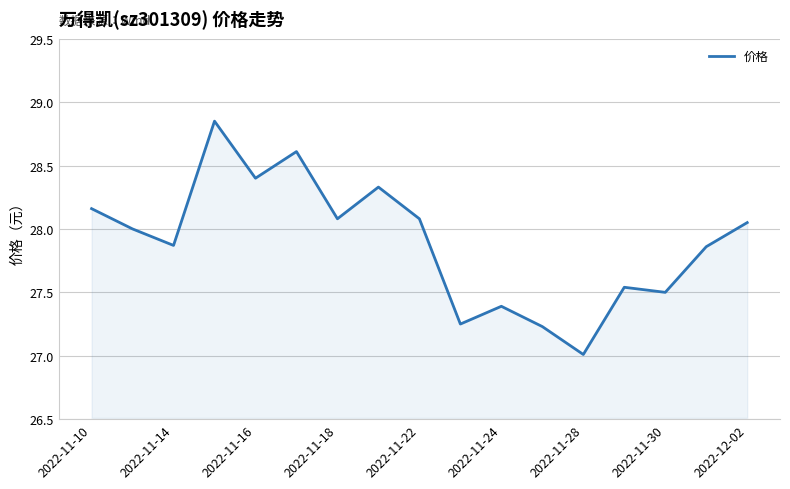

What is the difference between the maximum and minimum values?

1.8